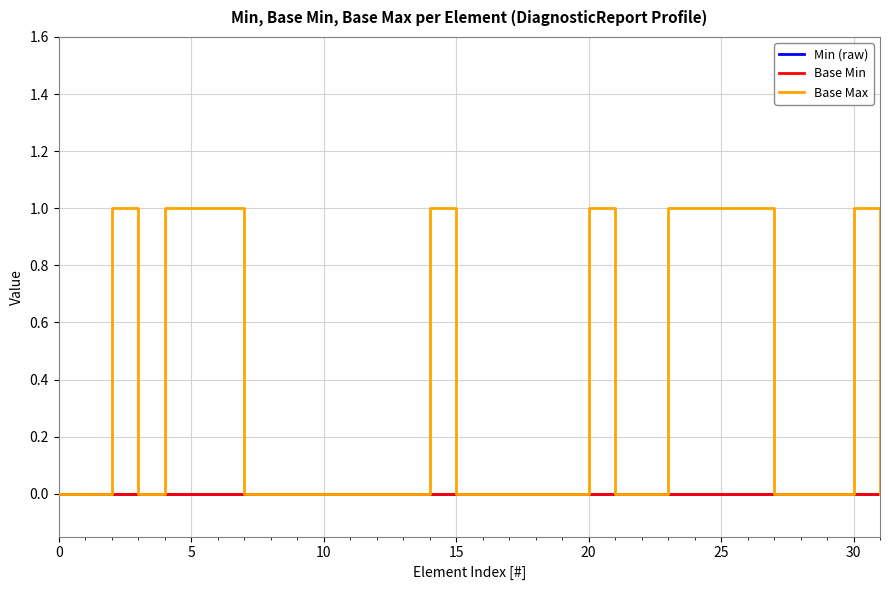

Rank the series by their maximum value, from highest to lowest.

Base Max, Min (raw), Base Min